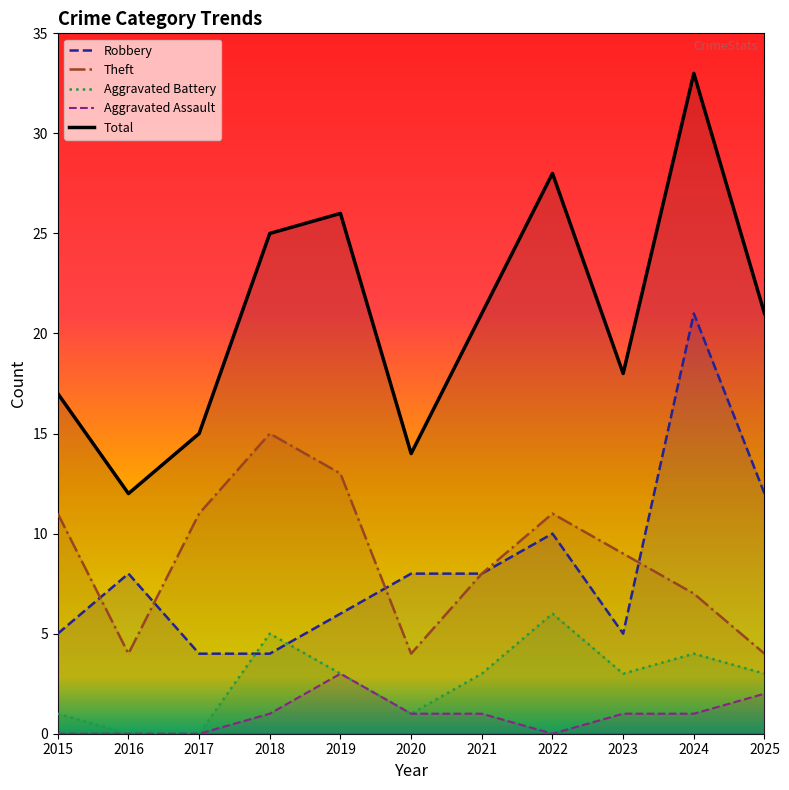

Reading right to left, transcribe all the data shown in this chart.

Robbery: 2025=12	2024=21	2023=5	2022=10	2021=8	2020=8	2019=6	2018=4	2017=4	2016=8	2015=5
Theft: 2025=4	2024=7	2023=9	2022=11	2021=8	2020=4	2019=13	2018=15	2017=11	2016=4	2015=11
Aggravated Battery: 2025=3	2024=4	2023=3	2022=6	2021=3	2020=1	2019=3	2018=5	2017=0	2016=0	2015=1
Aggravated Assault: 2025=2	2024=1	2023=1	2022=0	2021=1	2020=1	2019=3	2018=1	2017=0	2016=0	2015=0
Total: 2025=21	2024=33	2023=18	2022=28	2021=21	2020=14	2019=26	2018=25	2017=15	2016=12	2015=17